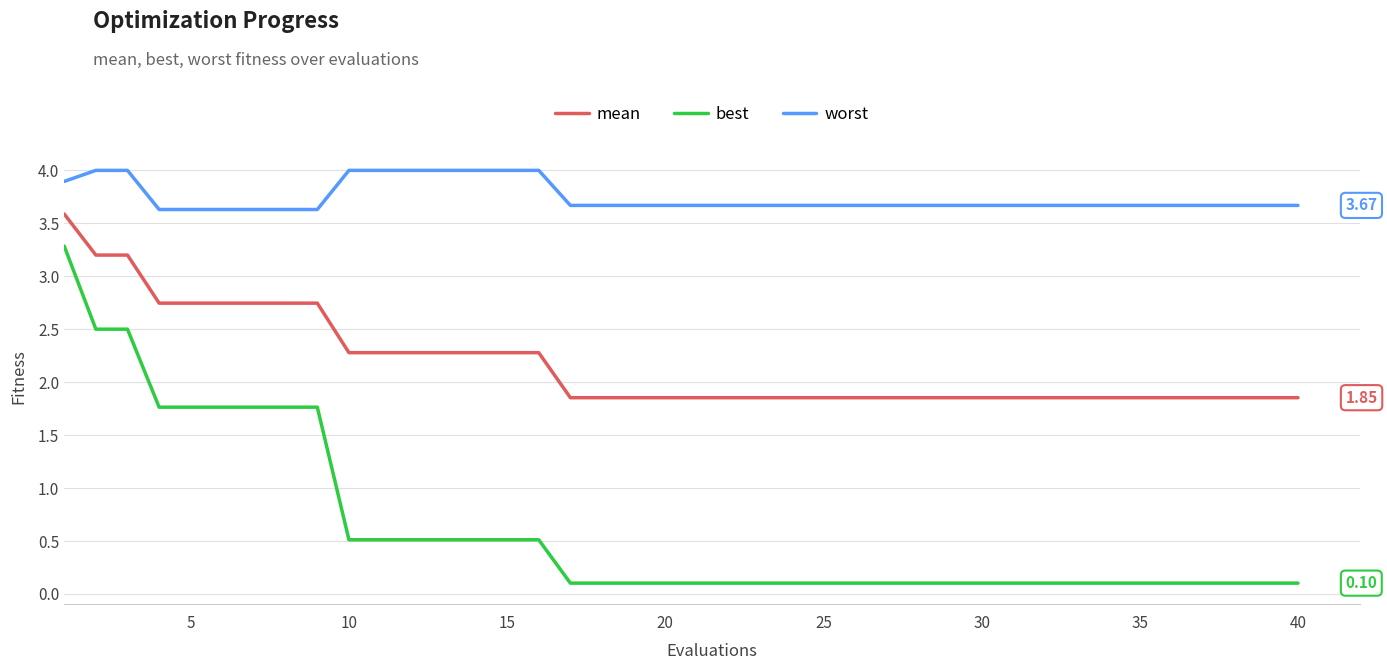

What is the highest value of the worst series?

4.0